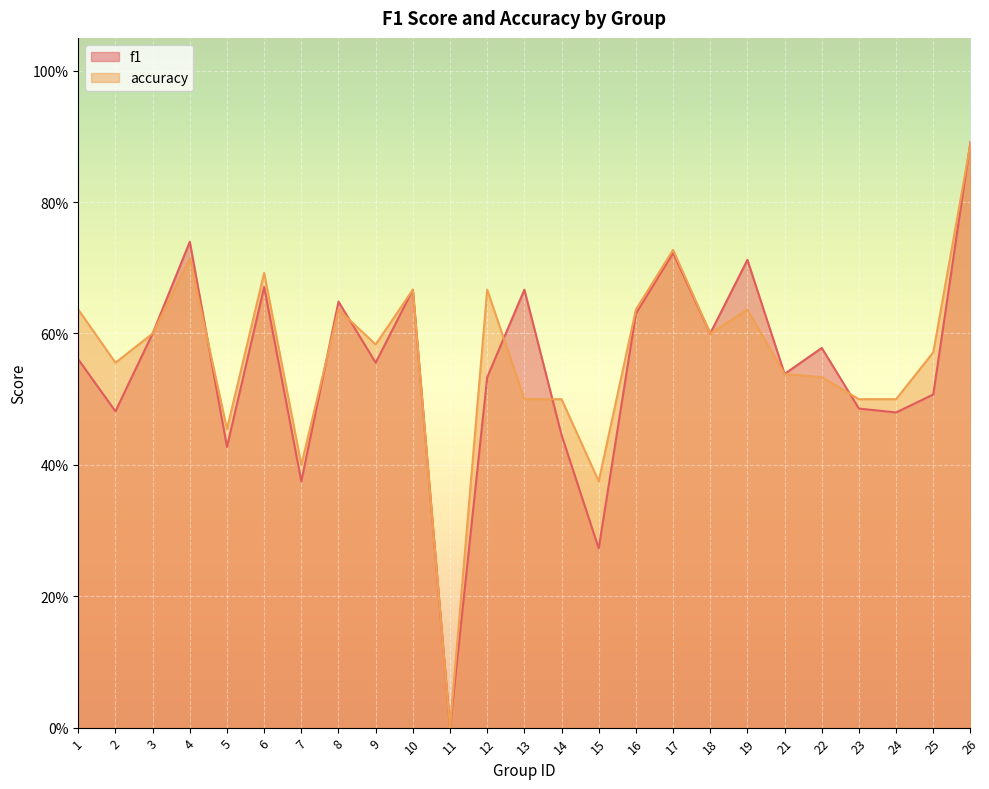

How many lines are shown in the chart?

2